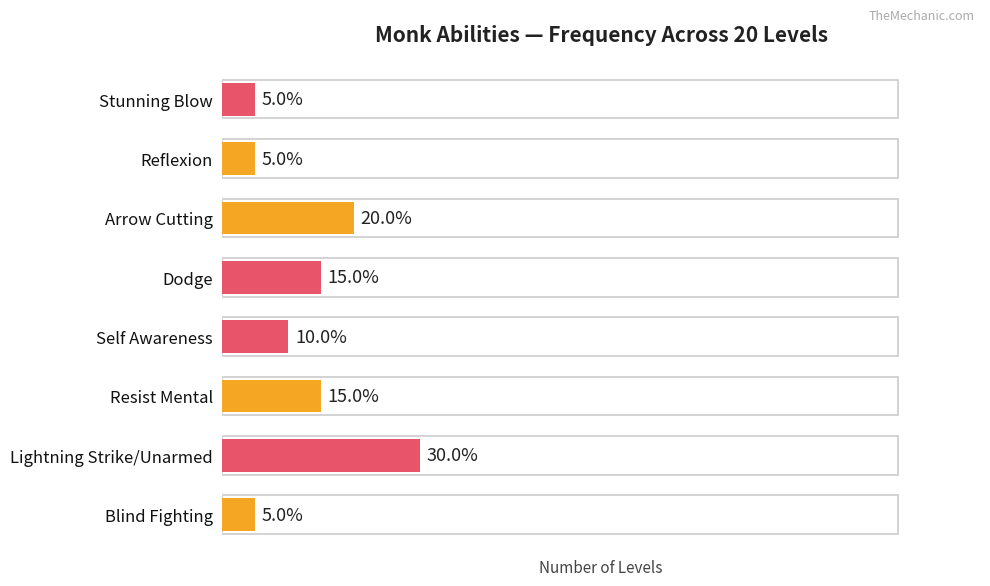

Does the chart contain any negative values?

No